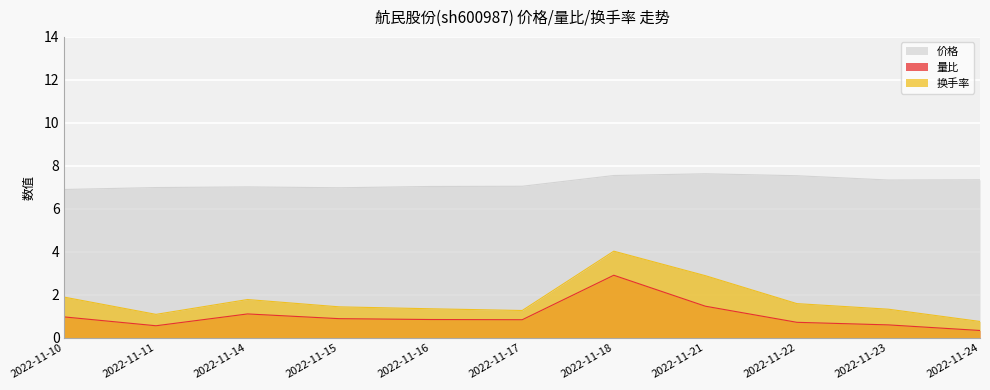

Reading right to left, list all the values displayed in this chart.

价格: 7.3	7.3	7.5	7.6	7.5	7.0	7.0	7.0	7.0	7.0	6.9
量比: 0.3	0.6	0.7	1.5	2.9	0.8	0.8	0.9	1.1	0.6	1.0
换手率: 0.8	1.3	1.6	2.9	4.0	1.3	1.4	1.4	1.8	1.1	1.9